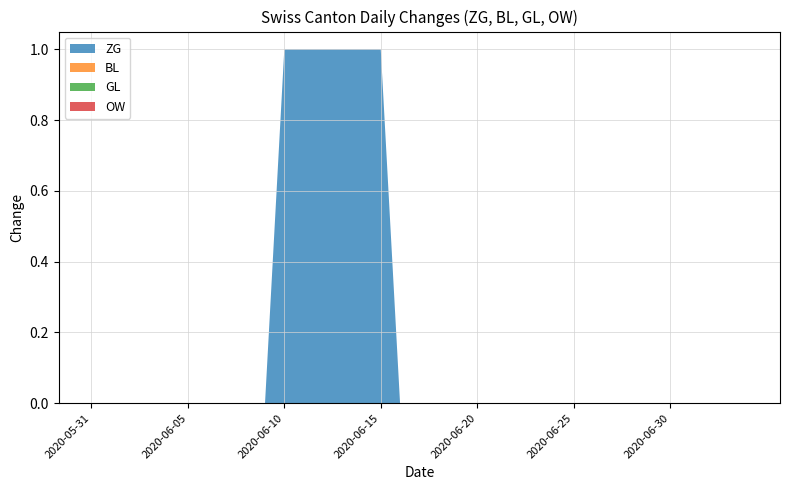

Reading left to right, what are all the values shown in this chart?

ZG: 0	0	0	0	0	0	0	0	0	0	1	1	1	1	1	1	0	0	0	0	0	0	0	0	0	0	0	0	0	0	0	0	0	0	0
BL: 0	0	0	0	0	0	0	0	0	0	0	0	0	0	0	0	0	0	0	0	0	0	0	0	0	0	0	0	0	0	0	0	0	0	0
GL: 0	0	0	0	0	0	0	0	0	0	0	0	0	0	0	0	0	0	0	0	0	0	0	0	0	0	0	0	0	0	0	0	0	0	0
OW: 0	0	0	0	0	0	0	0	0	0	0	0	0	0	0	0	0	0	0	0	0	0	0	0	0	0	0	0	0	0	0	0	0	0	0